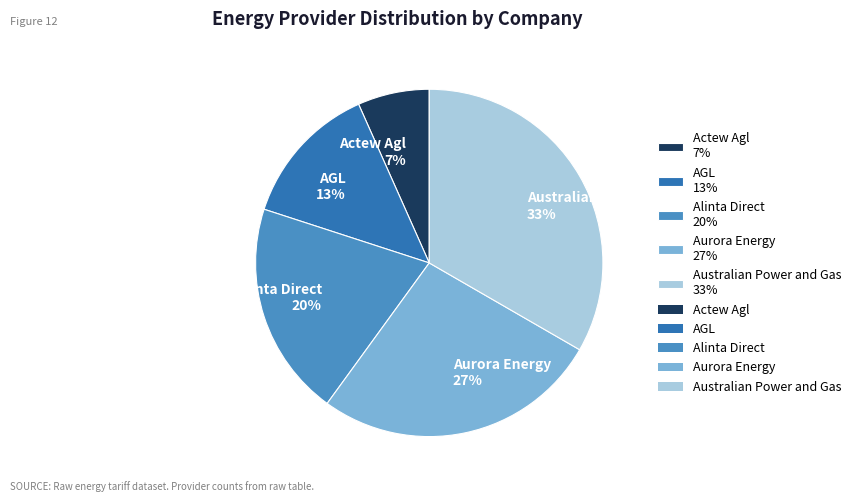

To the nearest percent, what portion does Australian Power and Gas represent?

33%